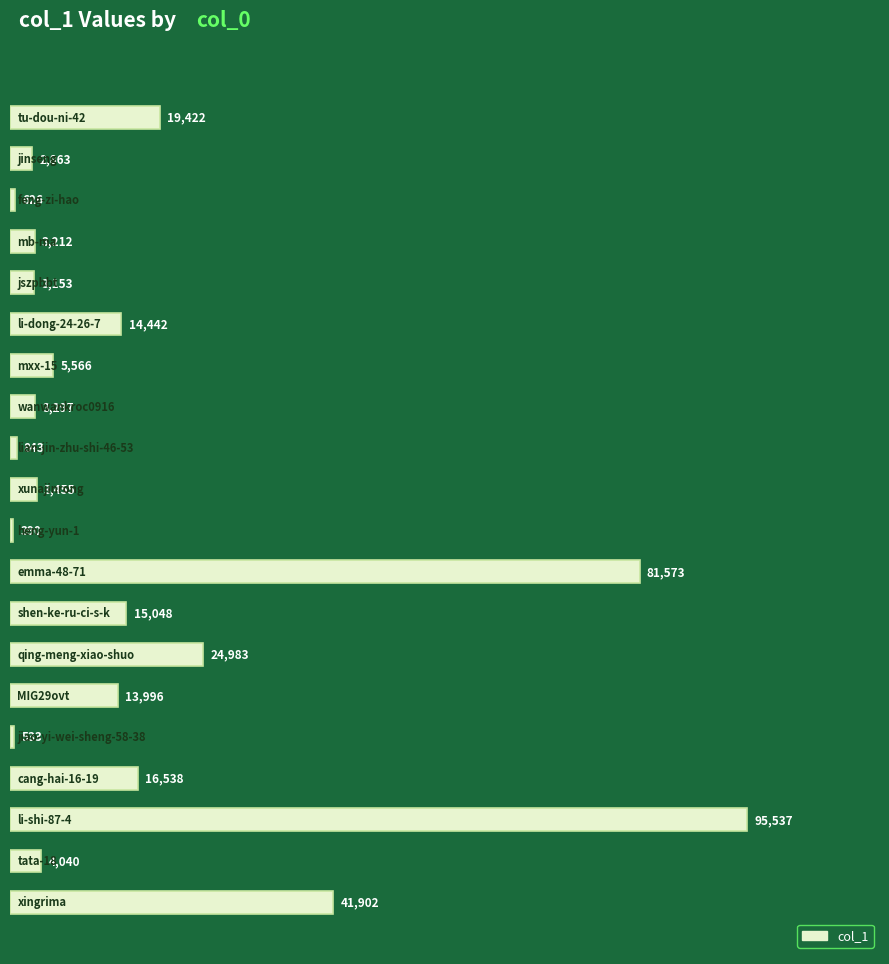

How many categories are shown in the chart?

20